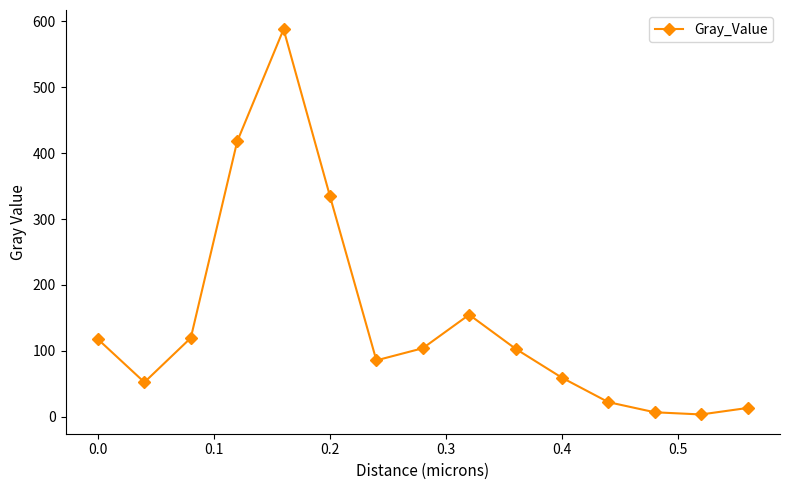

What is the greatest value displayed?

588.0